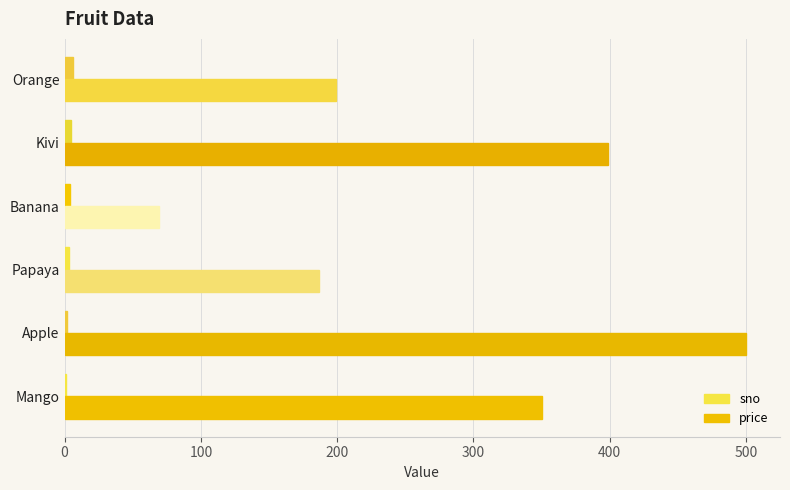

Which series has the largest total across all categories?

price